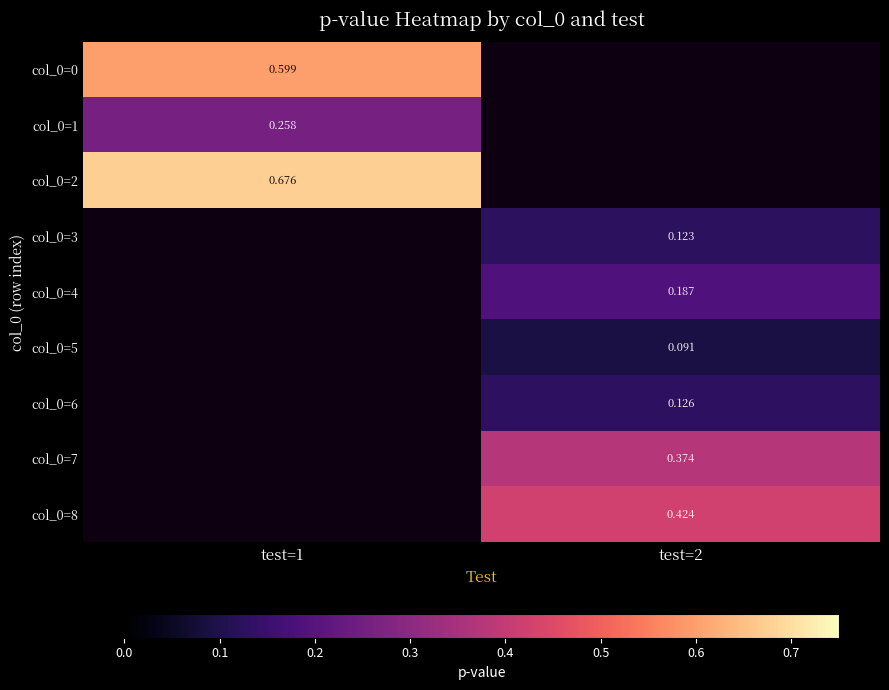

The value of col_0=5 at test=2 is 0.1. True or false?

False